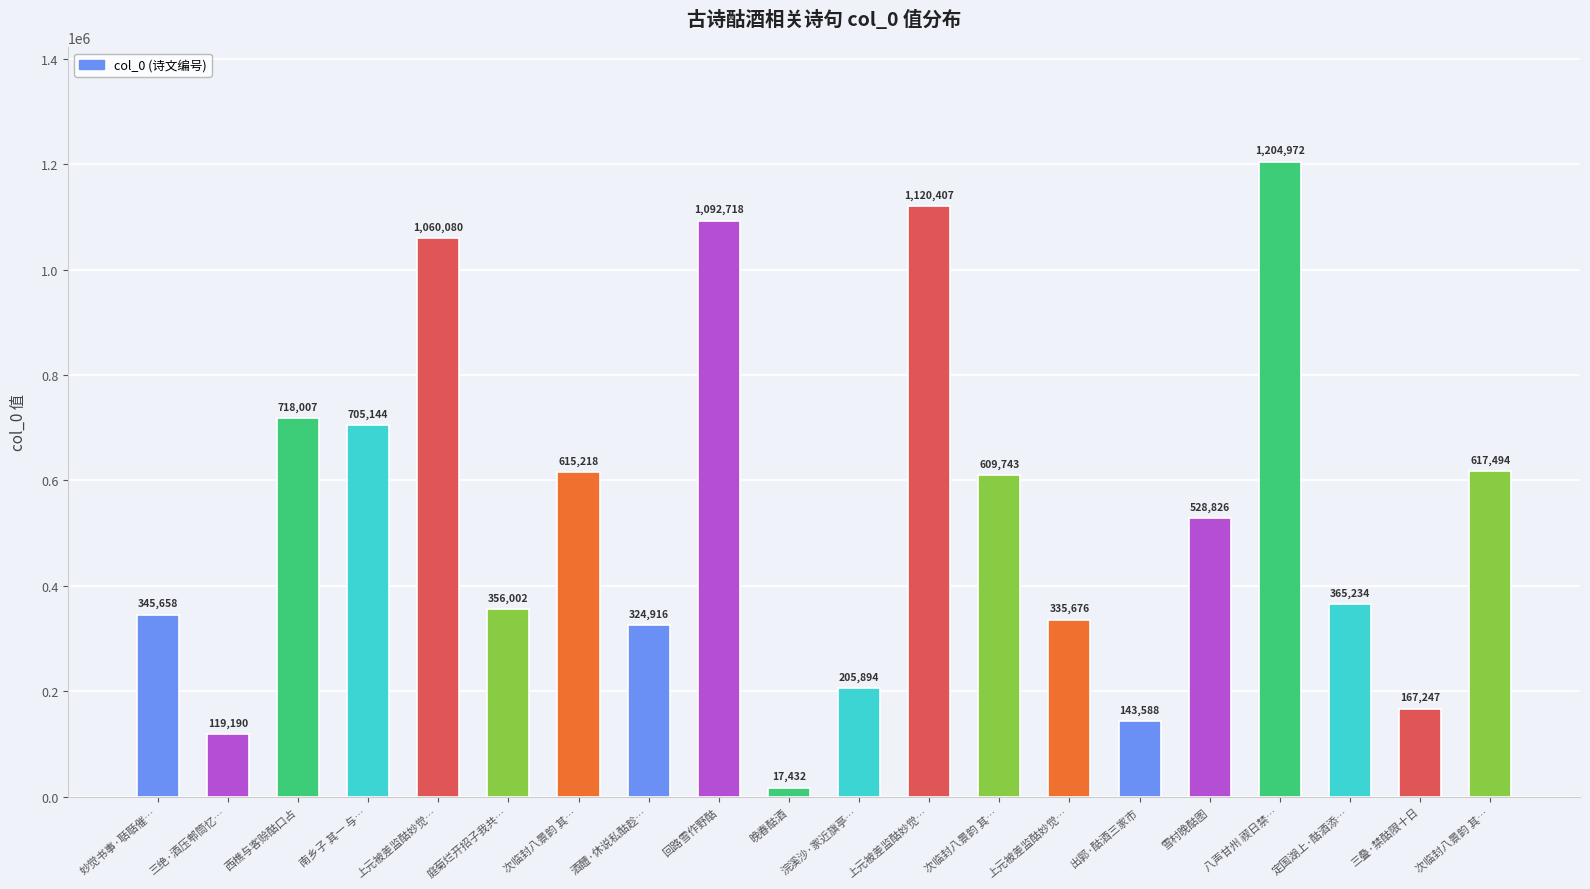

Are the bars horizontal?

No